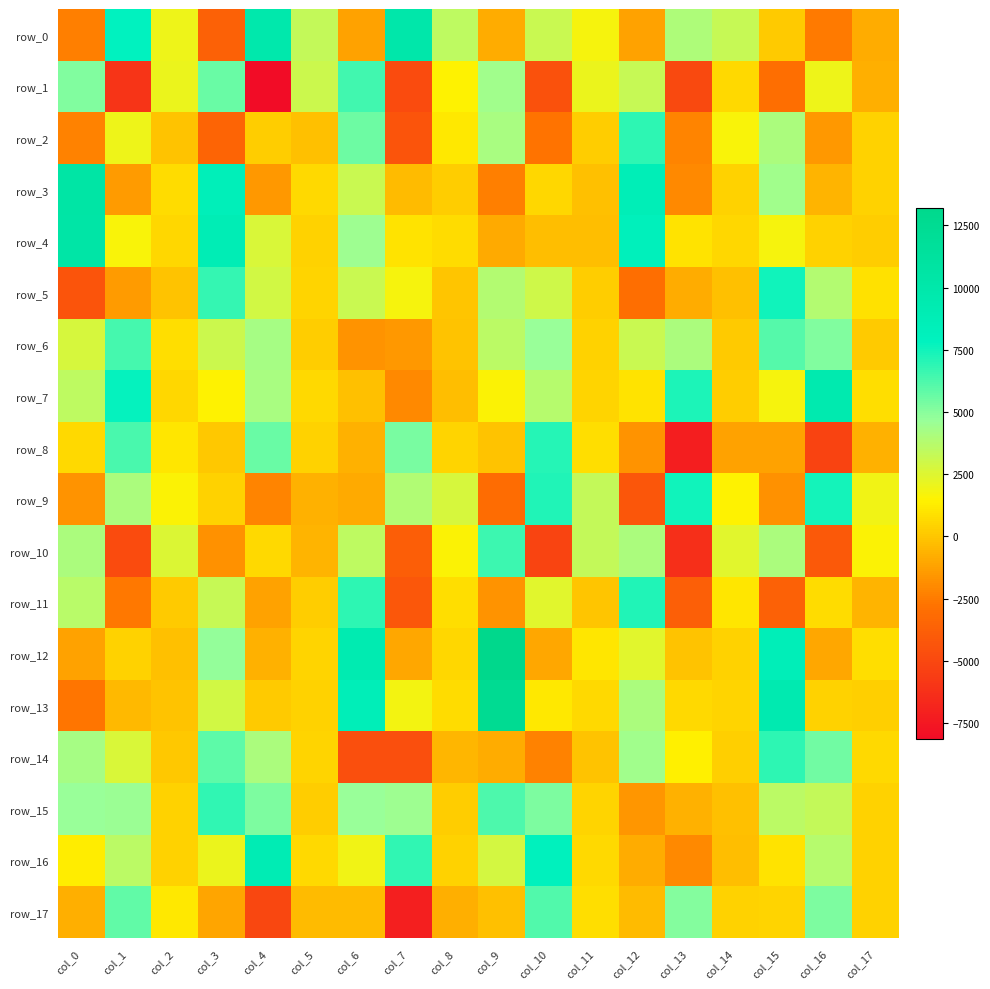

At which category is the sum across all series the highest?

col_3